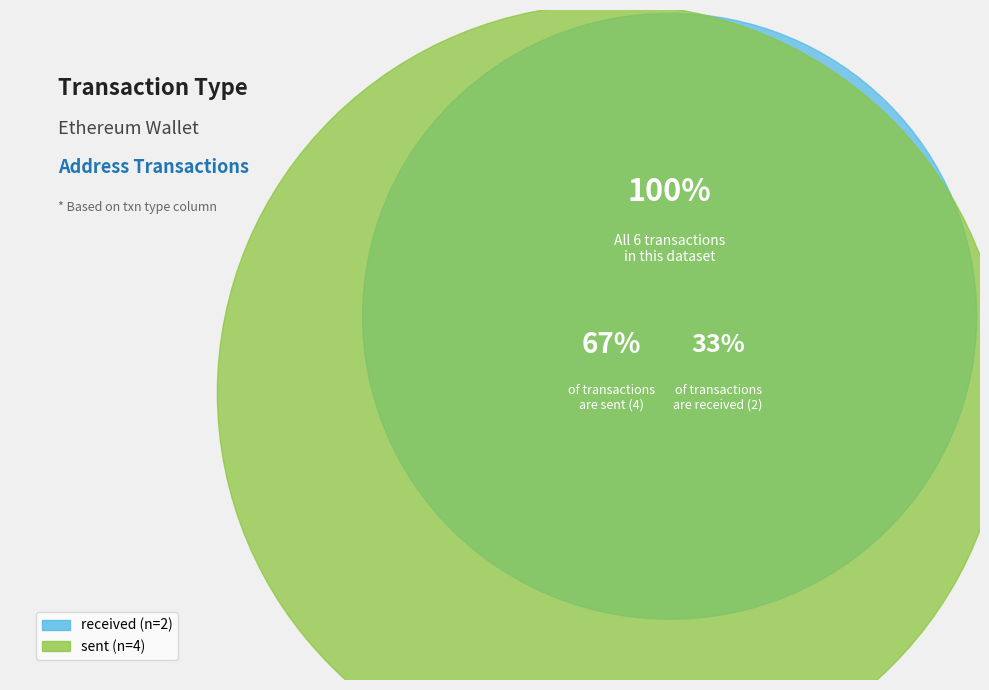

Which category has the biggest portion of the pie?

sent